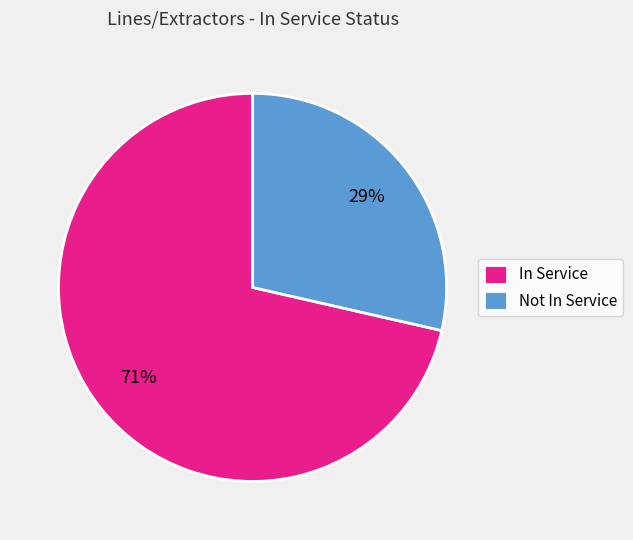

What percentage is the In Service slice, to the nearest percent?

71%